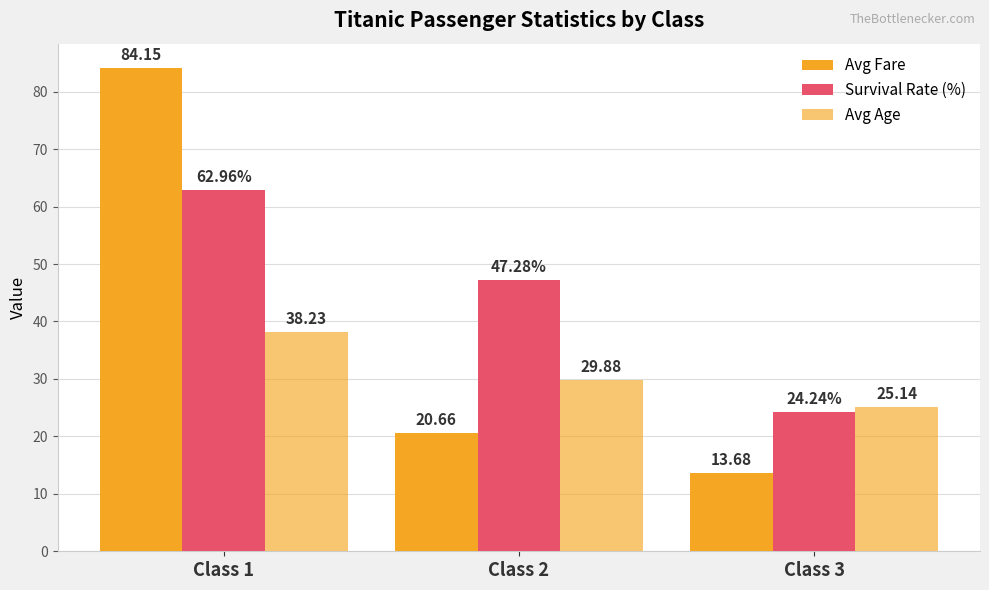

Does the chart contain any negative values?

No